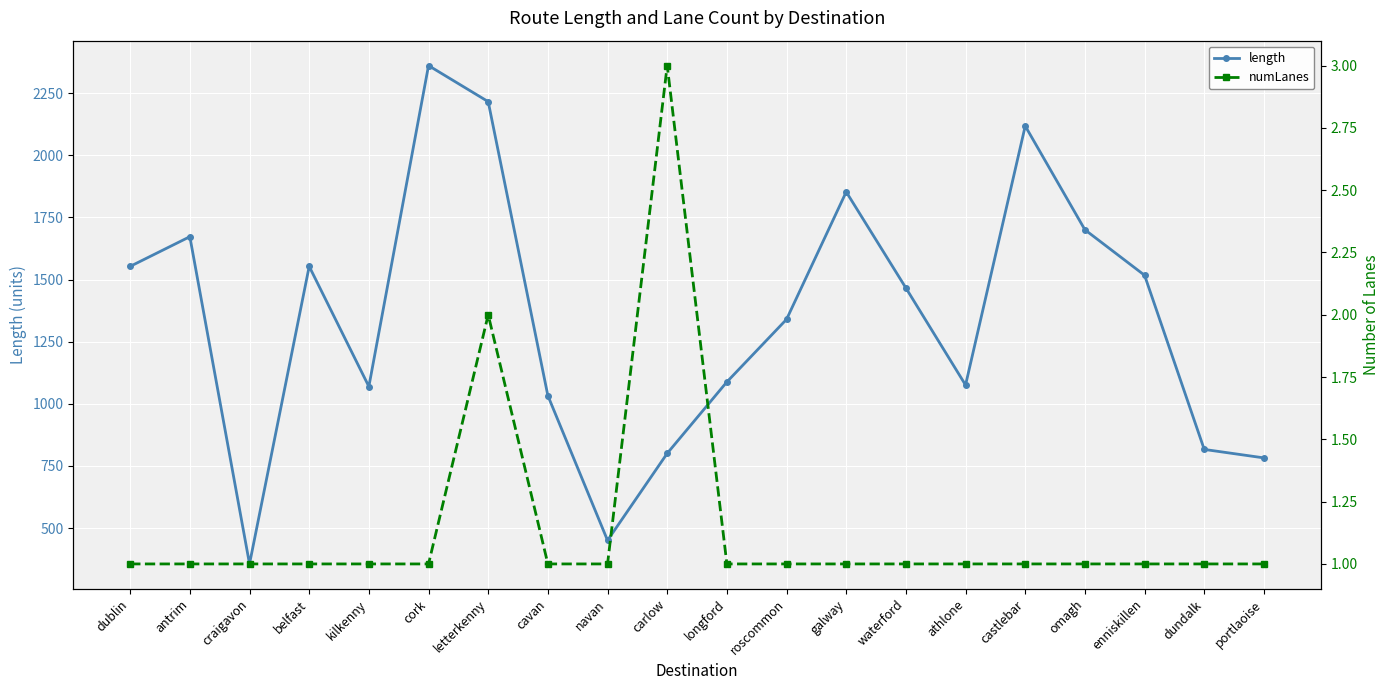

True or false: numLanes and length cross at least once.

False